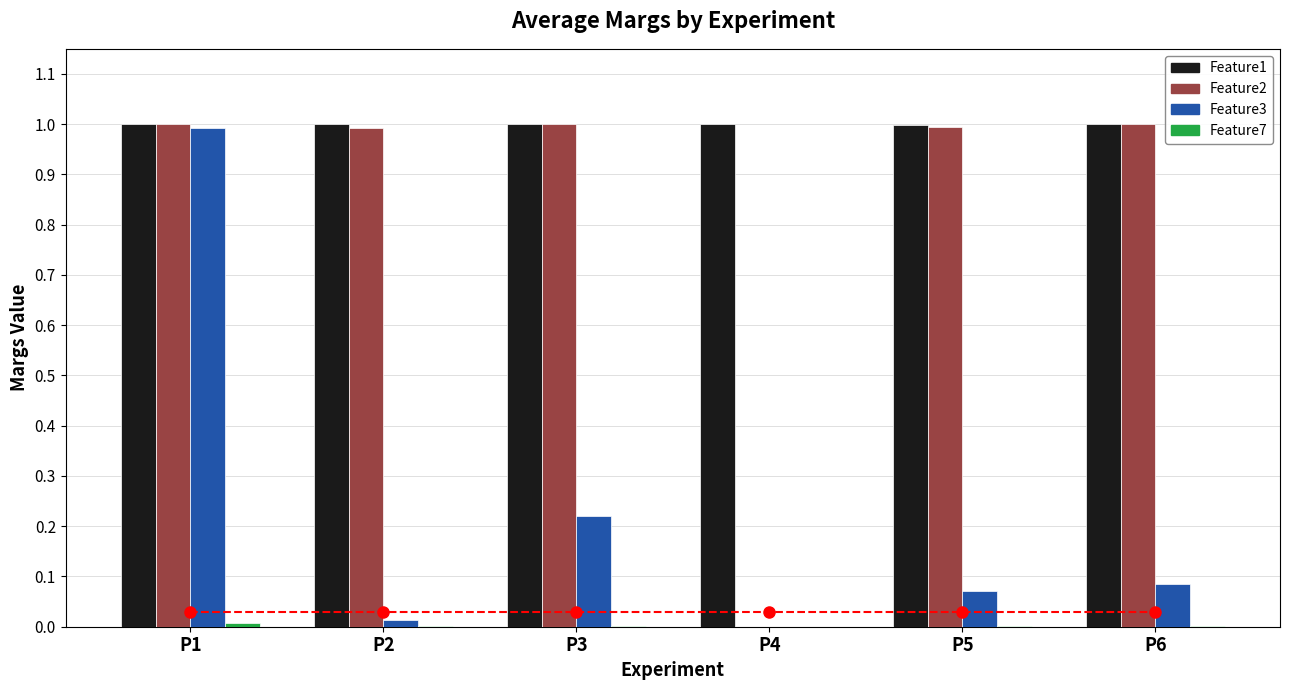

What is the sum of all Feature1 values?

6.0